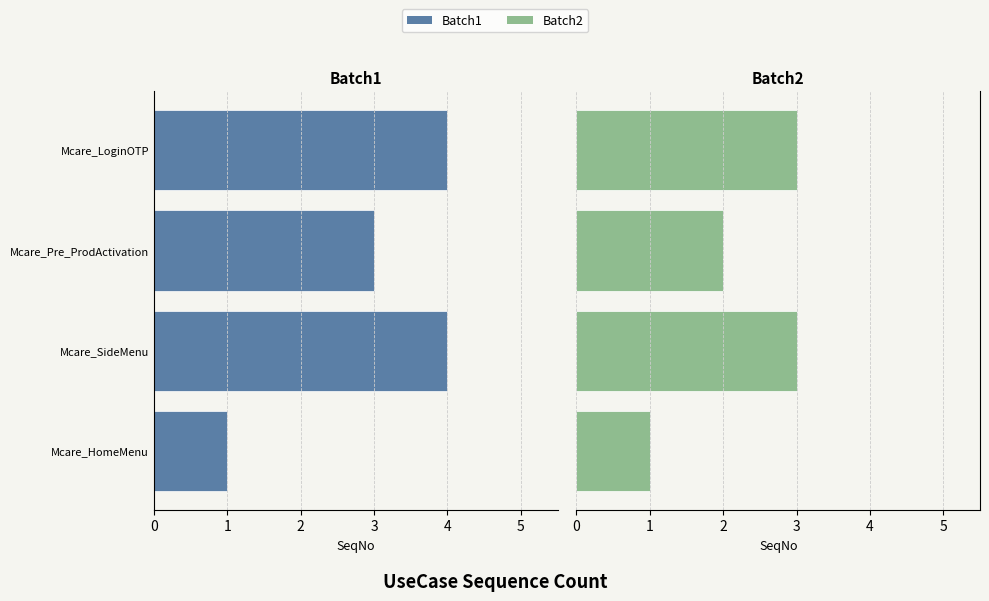

The Batch1 series shows 1 at 0. True or false?

True